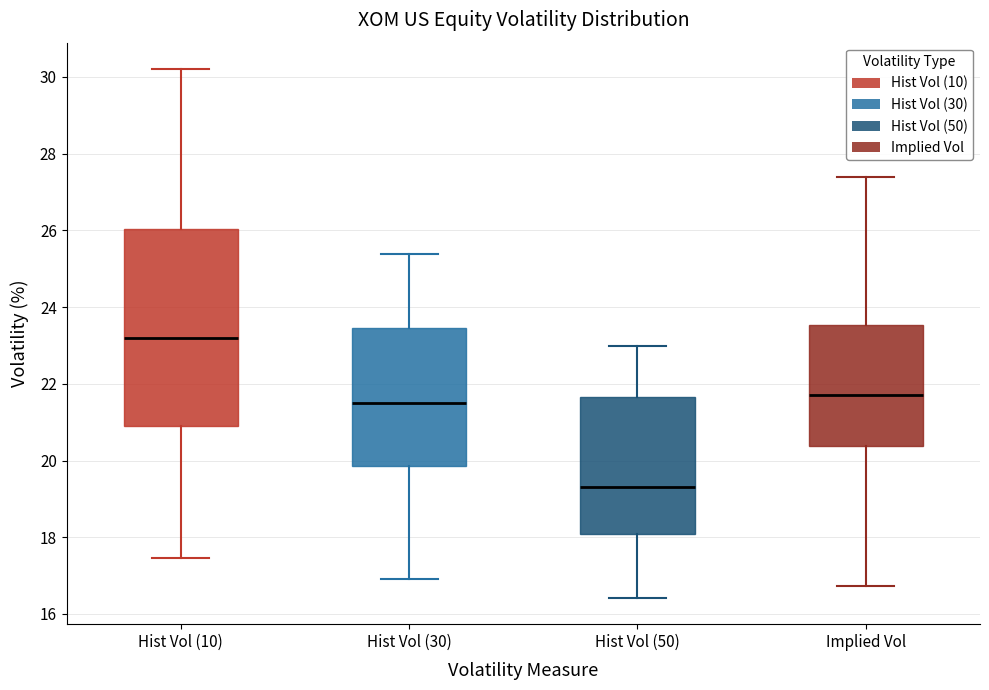

Which box is the tallest, from its lower edge to its upper edge?

Hist Vol (10)